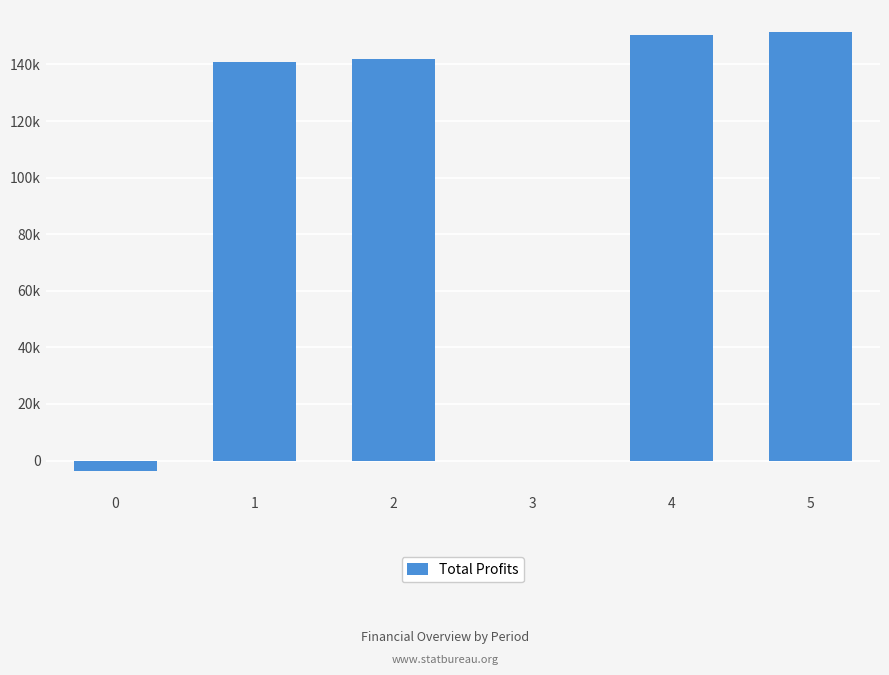

Rank the categories by value from lowest to highest.

0, 3, 1, 2, 4, 5